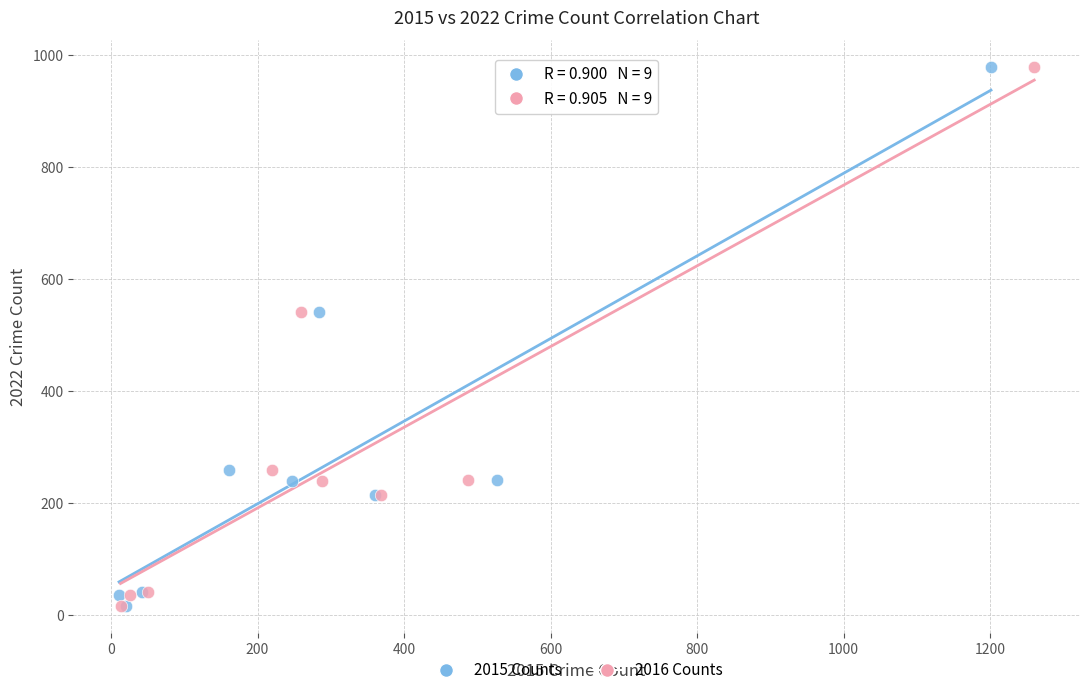

What are all the series names shown in the legend?

2015 Counts, 2016 Counts